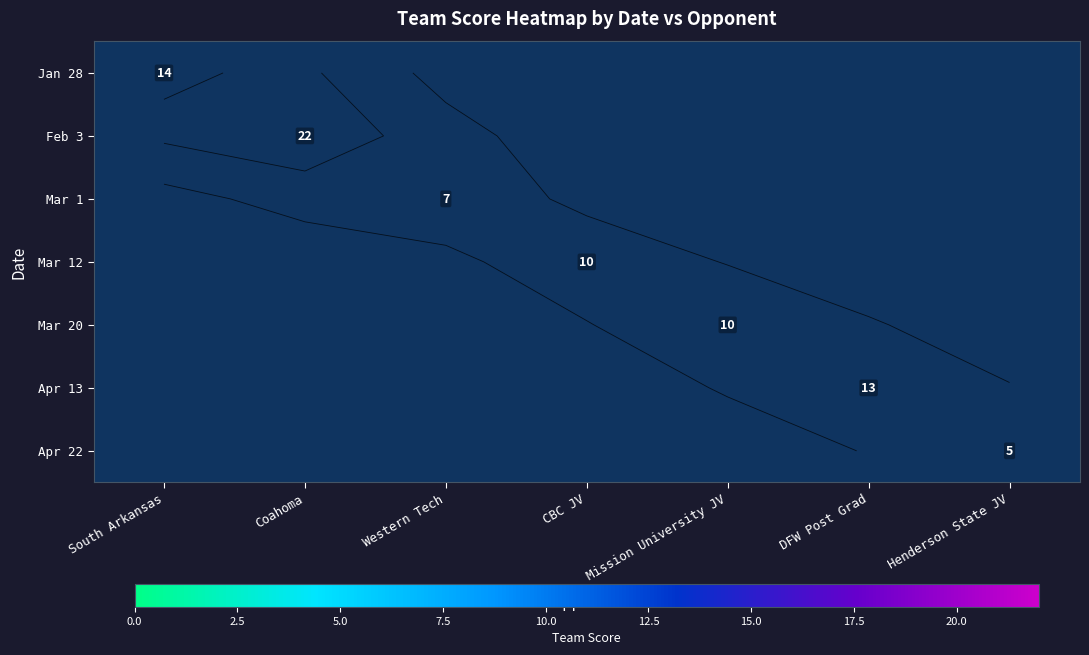

What is the maximum value shown in the chart?

22.0